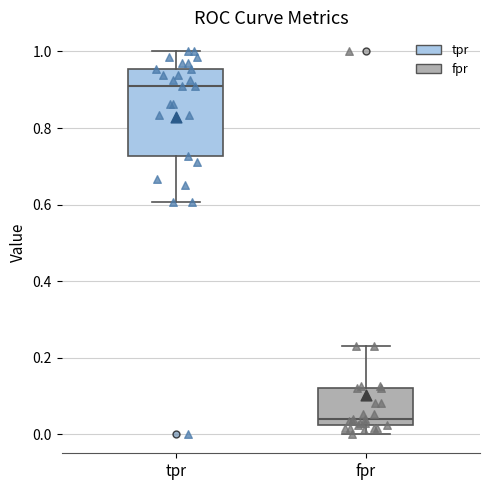

Where does the lower whisker of the box for tpr end on the y-axis? The values are not printed on the chart, so give them approximately, as read against the axis.

0.60